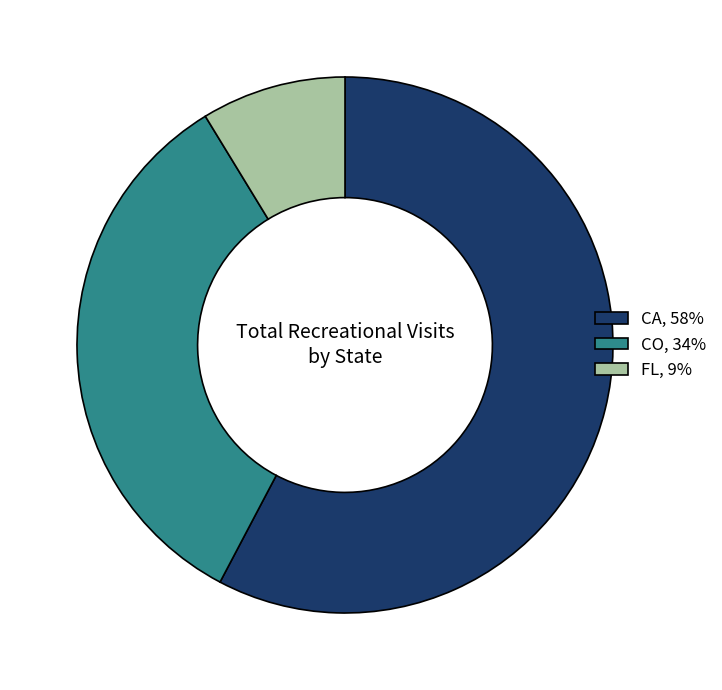

Between CA, 58% and FL, 9%, which is larger?

CA, 58%